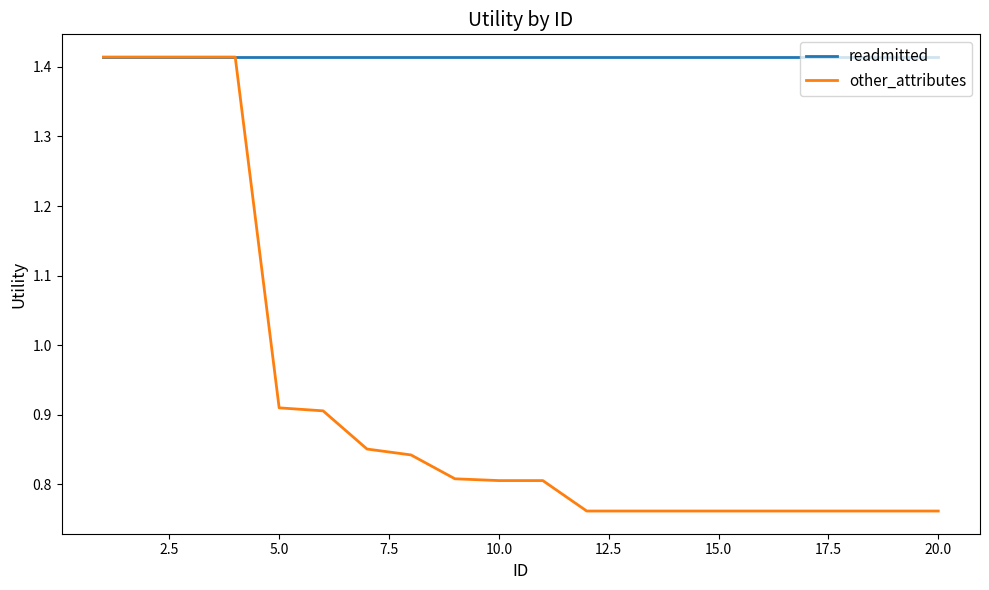

How many categories are shown in the chart?

20